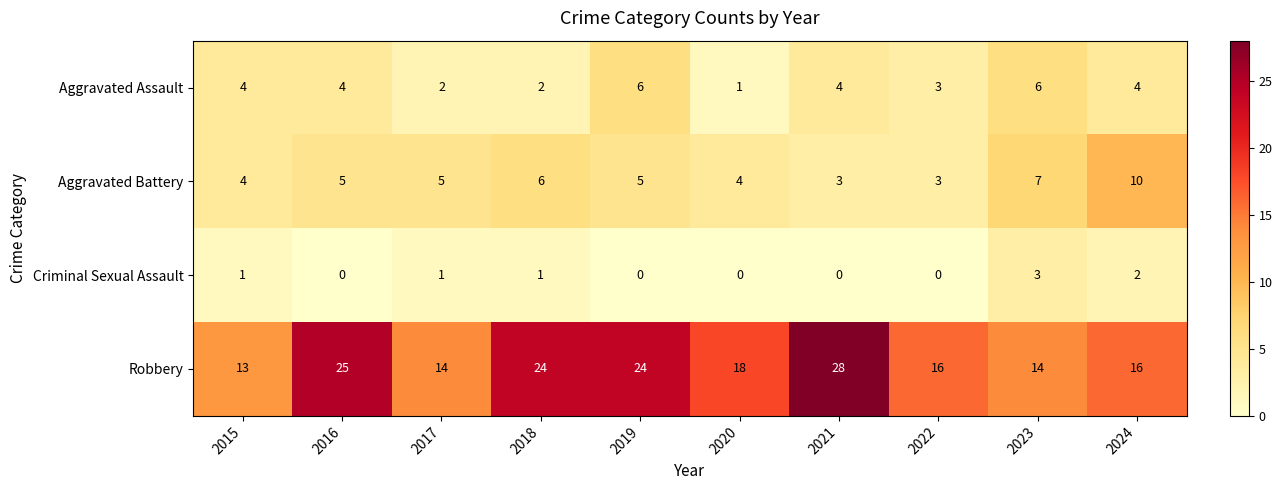

What is the greatest value displayed?

28